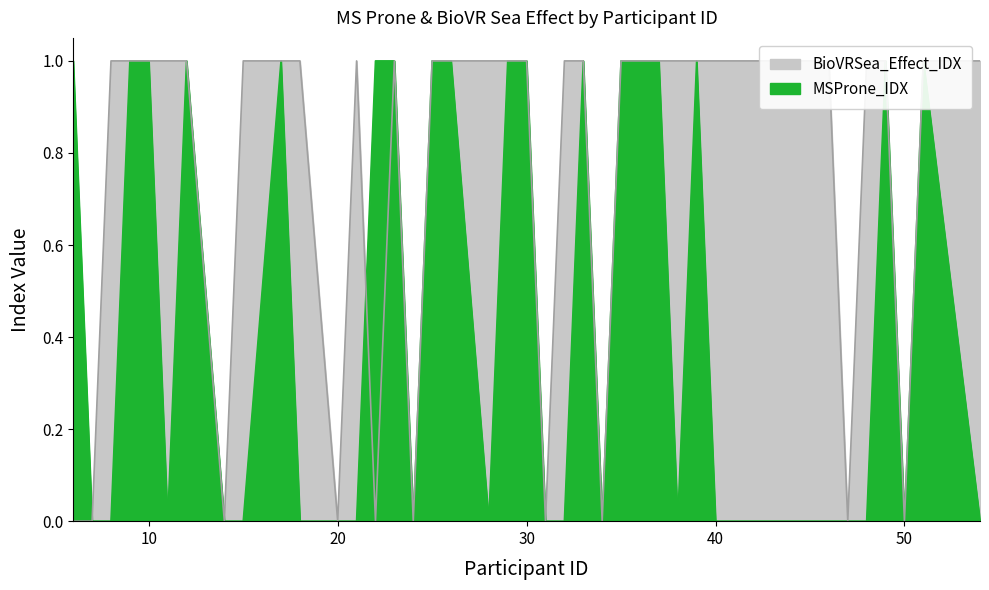

How many data points does each series have?

40